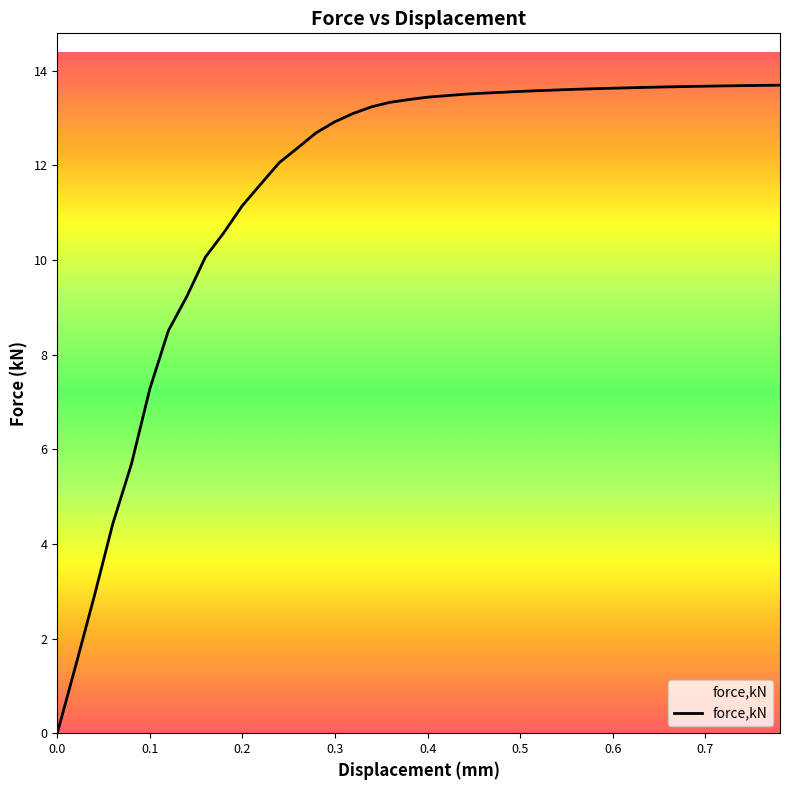

What is the maximum value shown in the chart?

13.7